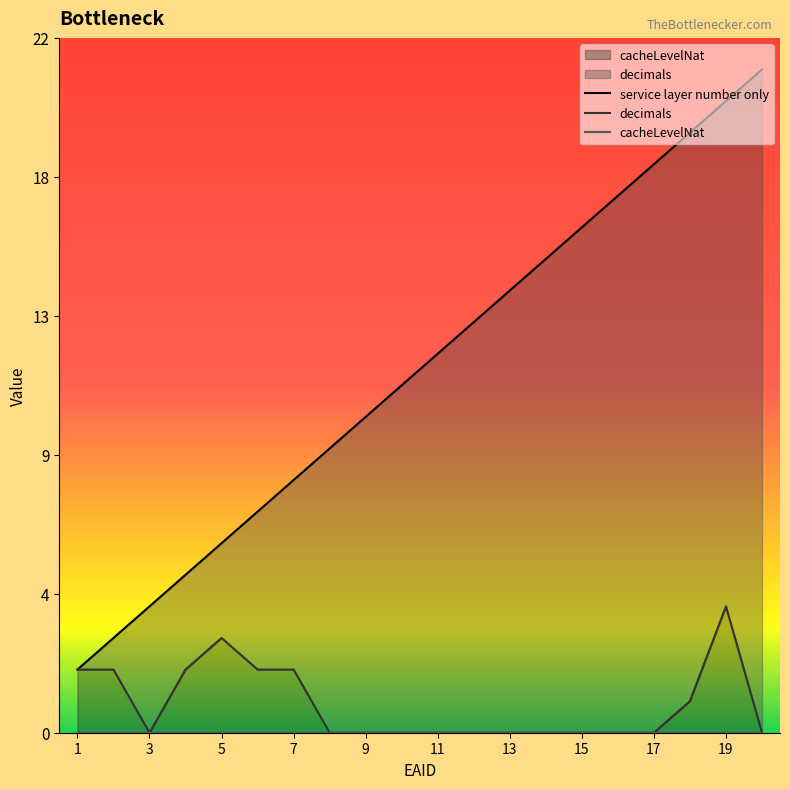

Which series changed the most between 9 and 11?

service layer number only